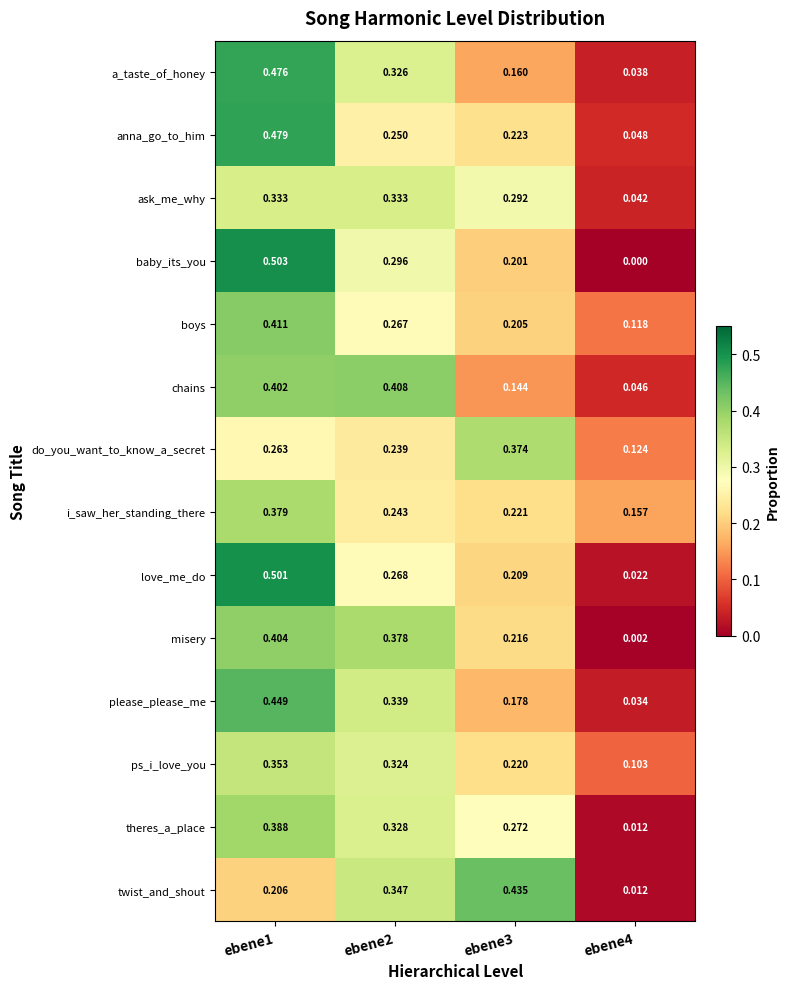

How many data points does each series have?

4